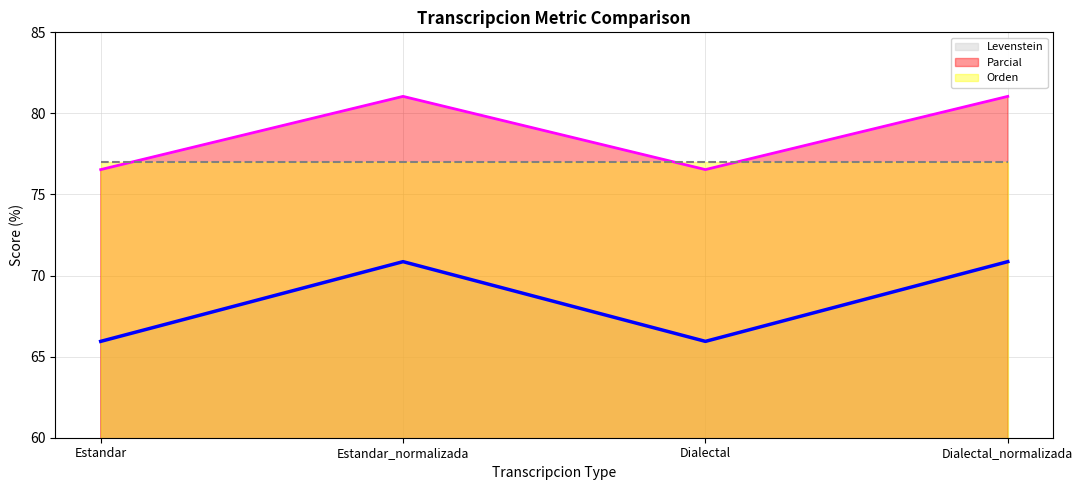

Where is Levenstein nearest to the value 68?

Estandar